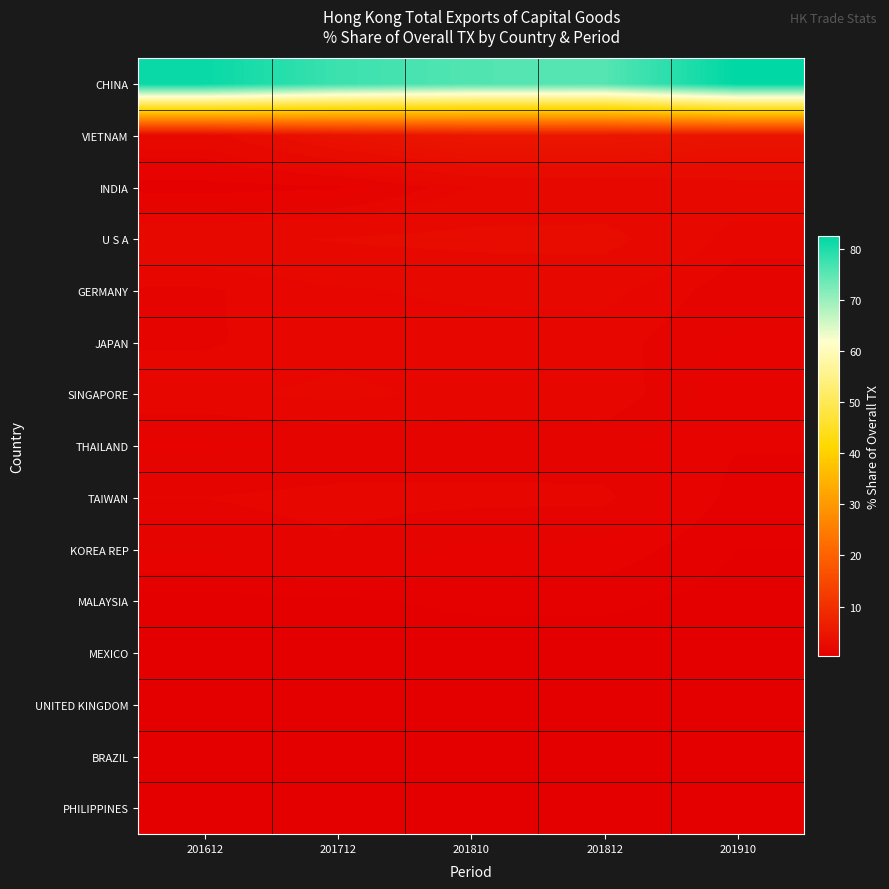

Which series changed the most between 201612 and 201810?

CHINA